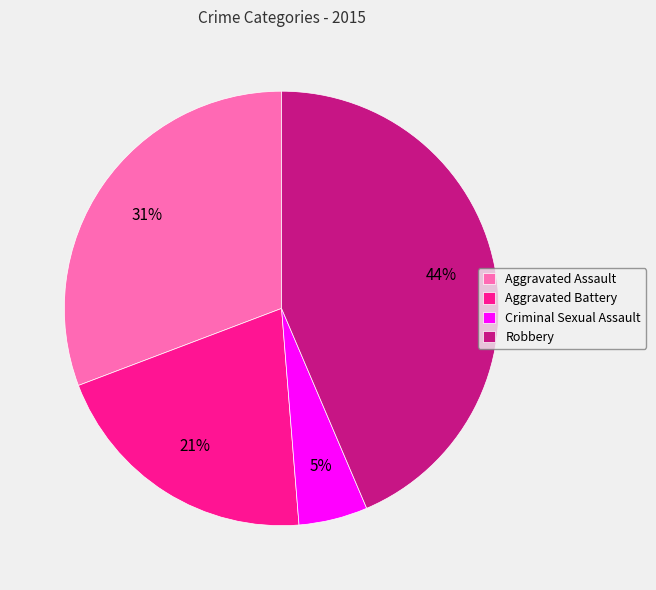

Does any single category account for the majority?

No